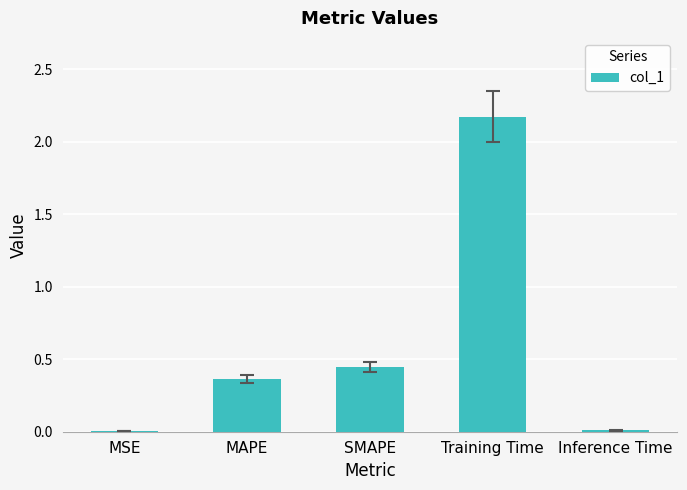

The chart shows a value of 0.3 at SMAPE. True or false?

False